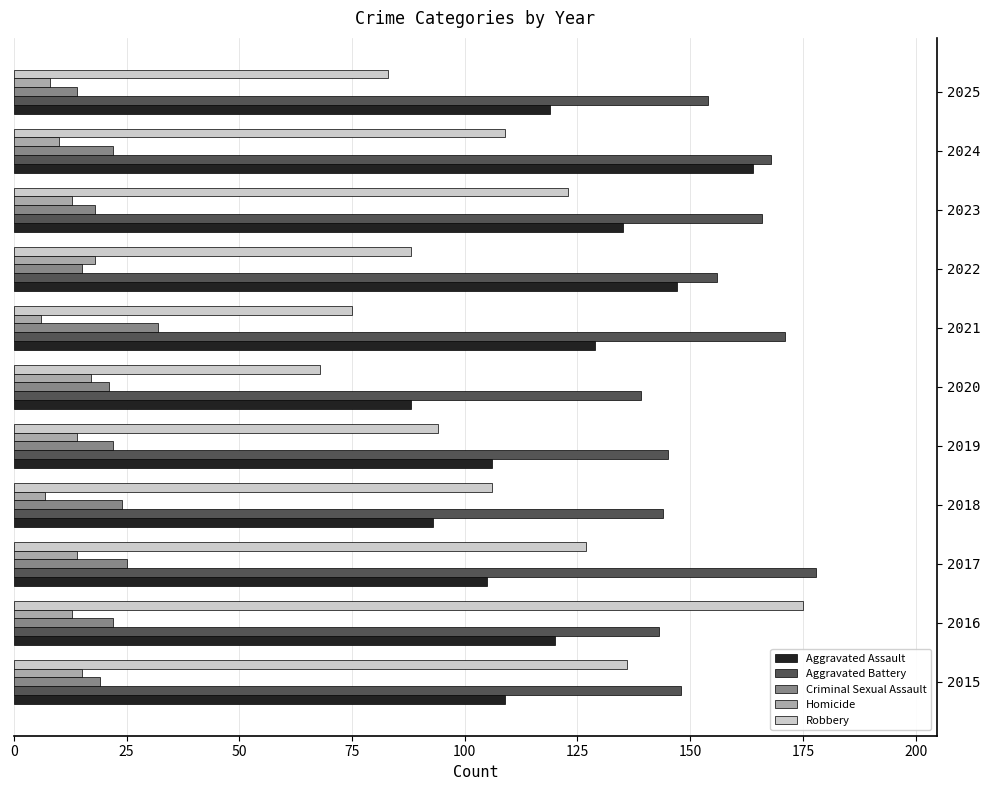

What is the maximum value shown in the chart?

178